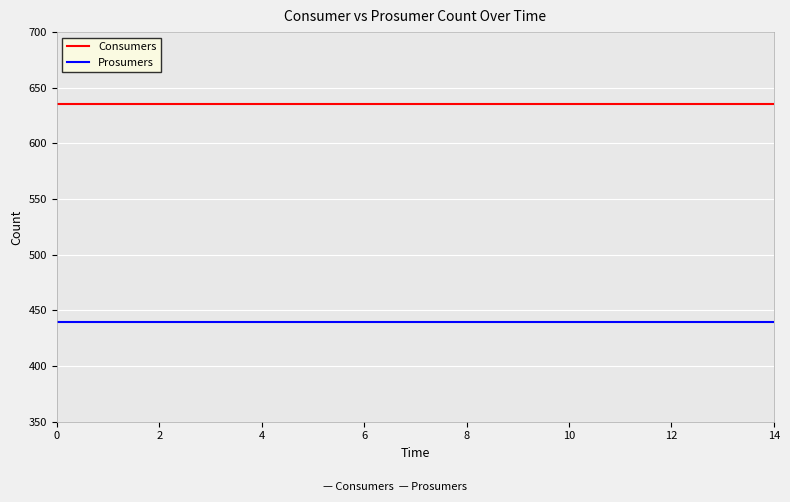

What is the minimum value shown in the chart?

440